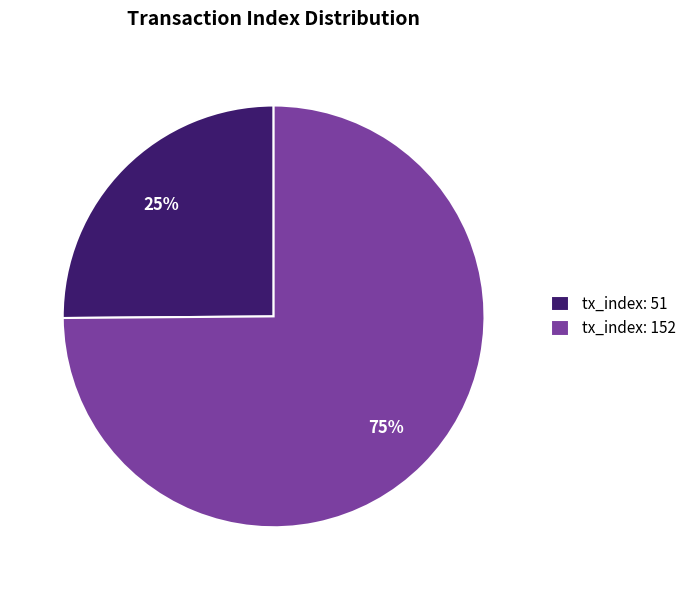

What percentage is the tx_index: 152 slice, to the nearest percent?

75%